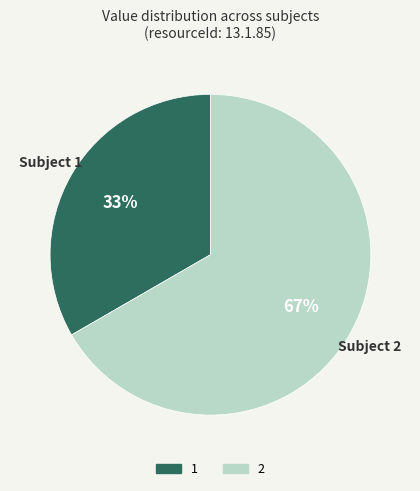

What is the smallest slice in the pie chart?

1